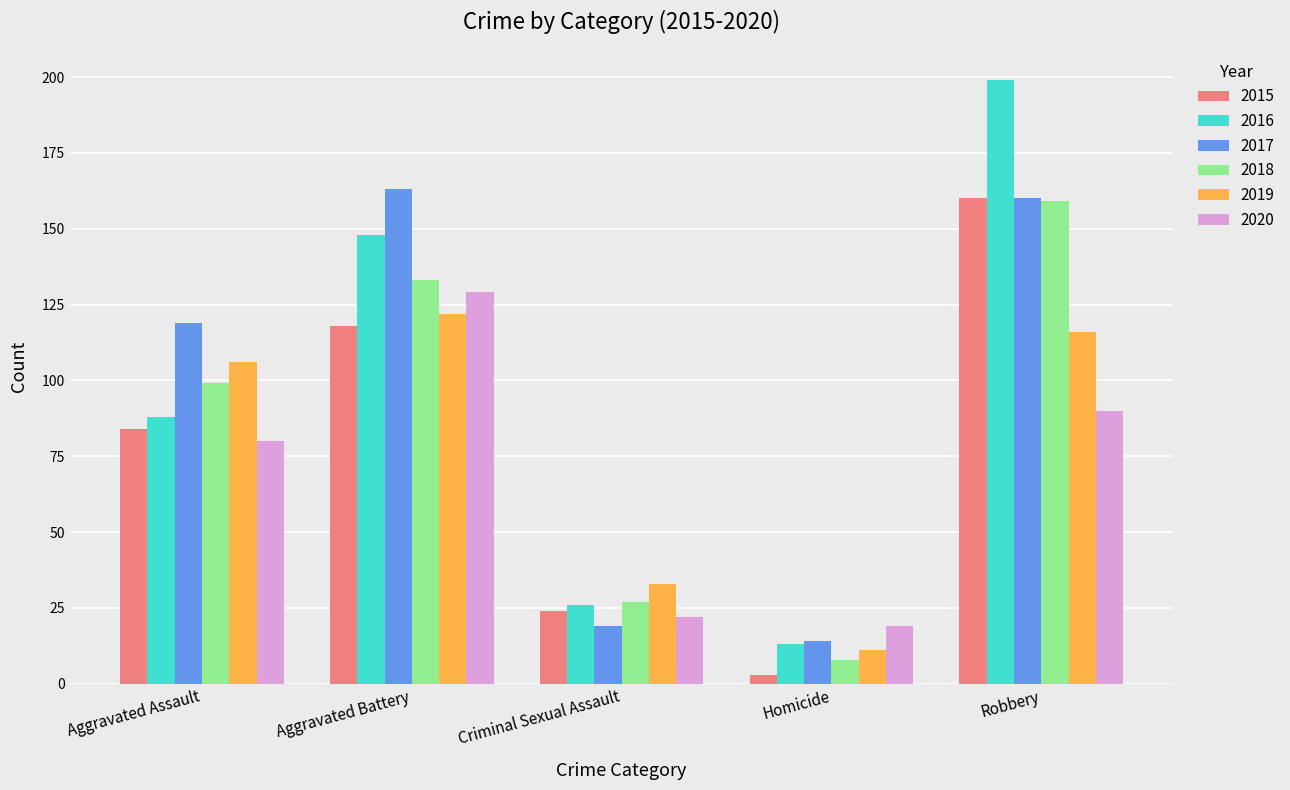

Is it true that 2019 equals 191 at Aggravated Assault?

False